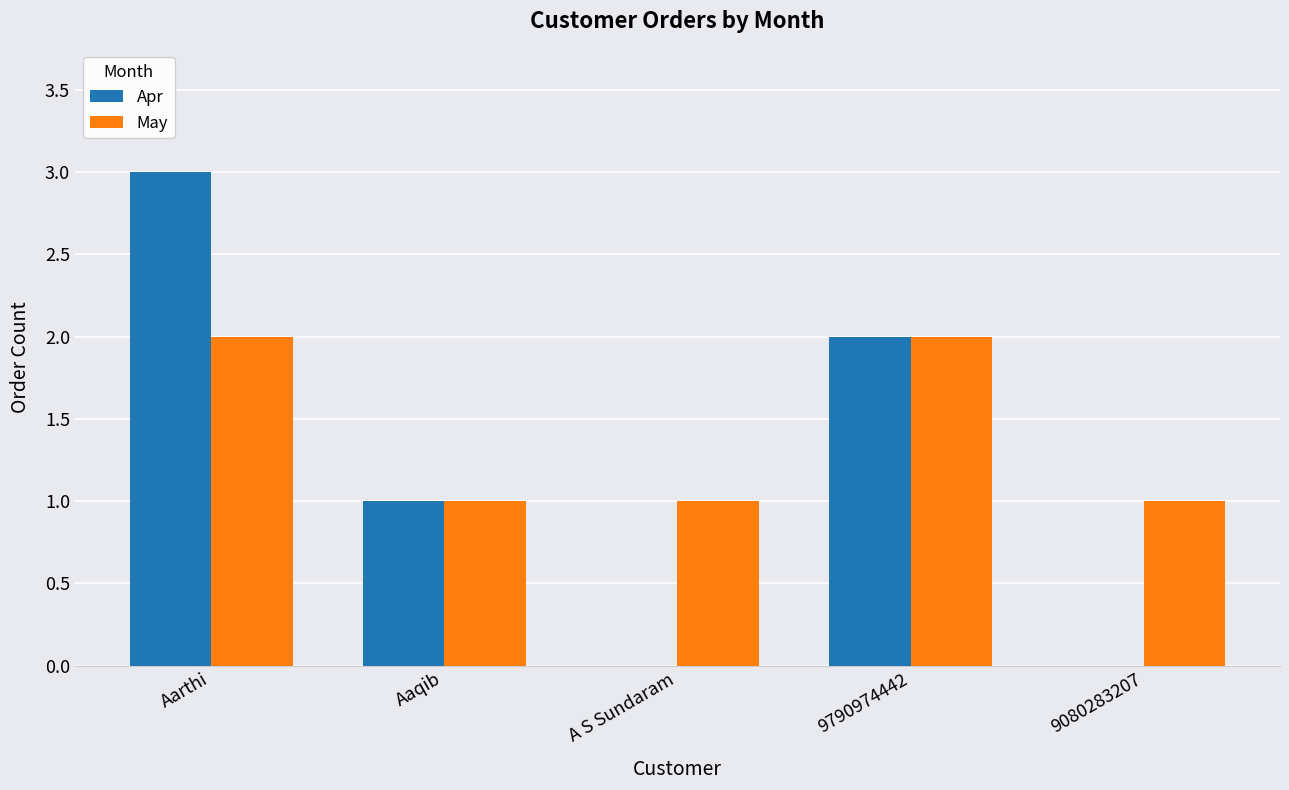

Which series has the largest range (max minus min)?

Apr